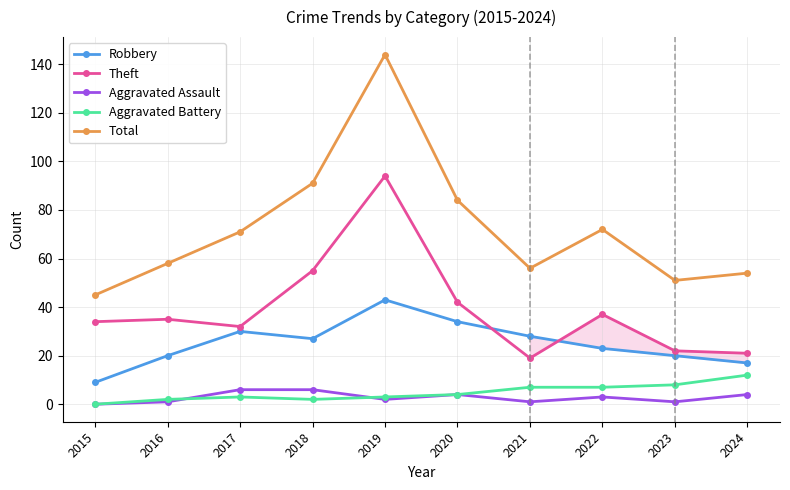

At which category does the chart reach its peak across all series?

2019